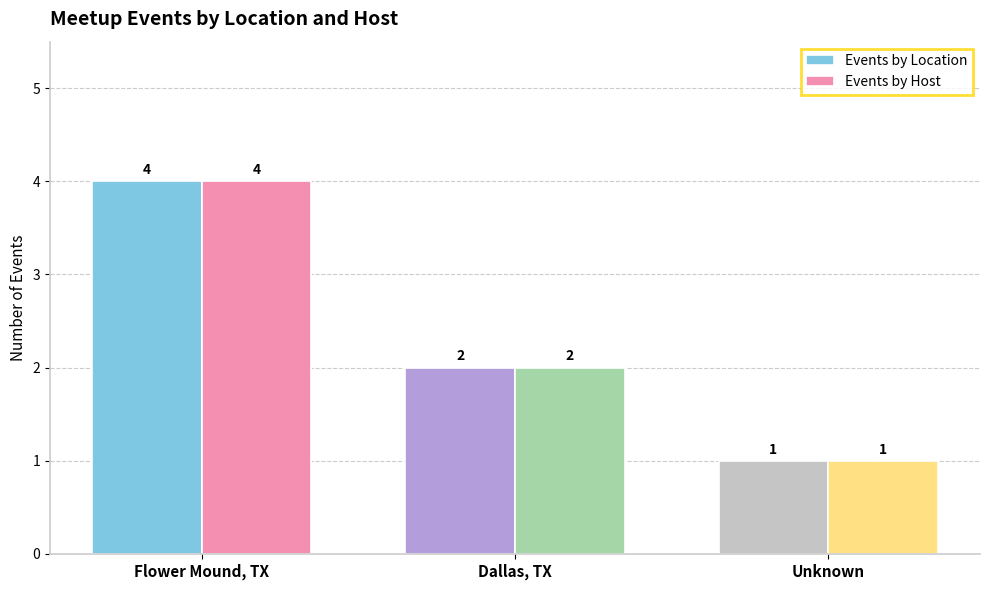

Count the Events by Location values in the range 1 to 4.

3